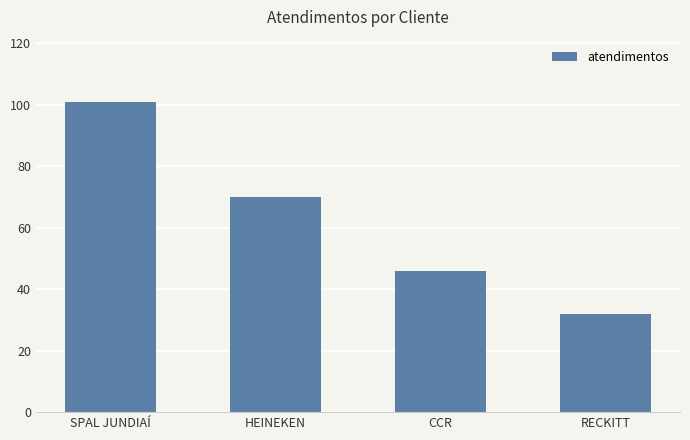

The chart shows a value of 22 at SPAL JUNDIAÍ. True or false?

False